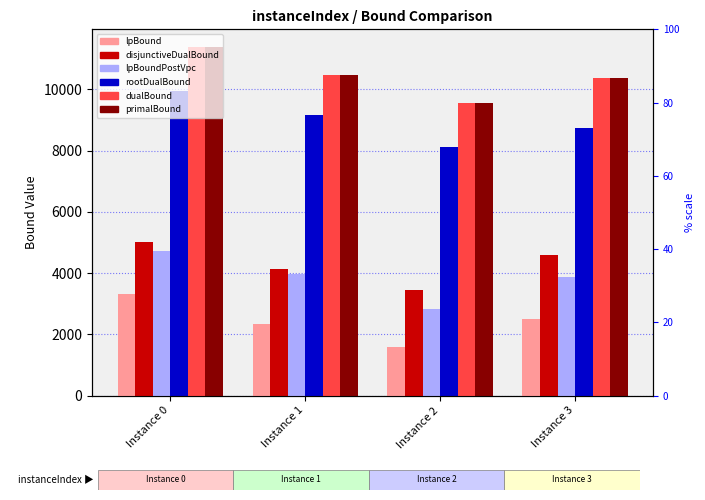

Is it true that disjunctiveDualBound equals 5011.8 at Instance 0?

True